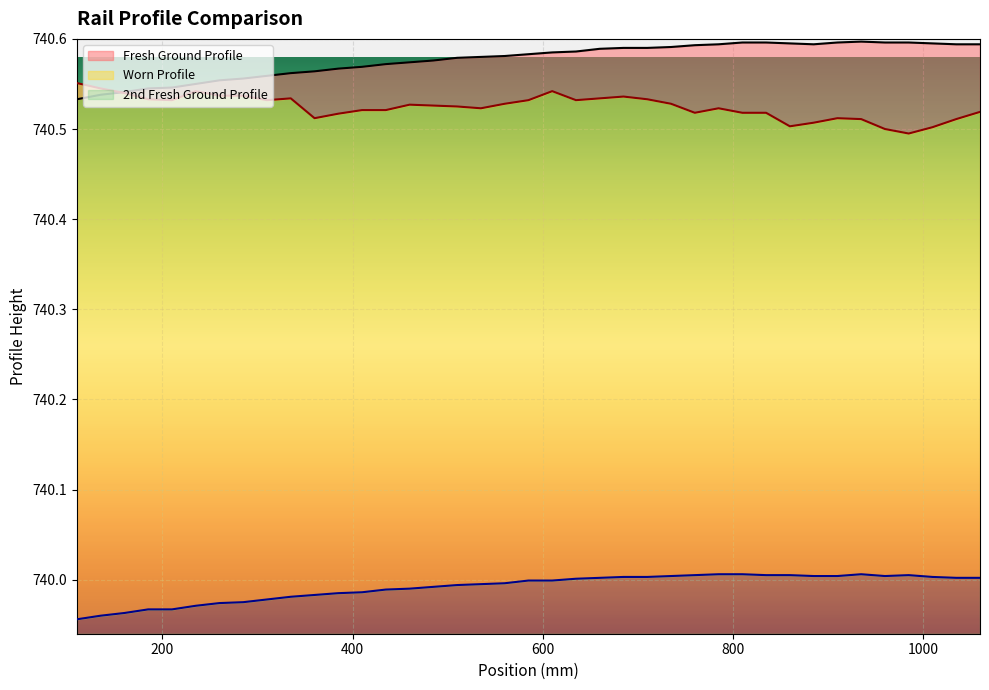

True or false: Worn Profile has a value of 740.5 at 935.

True